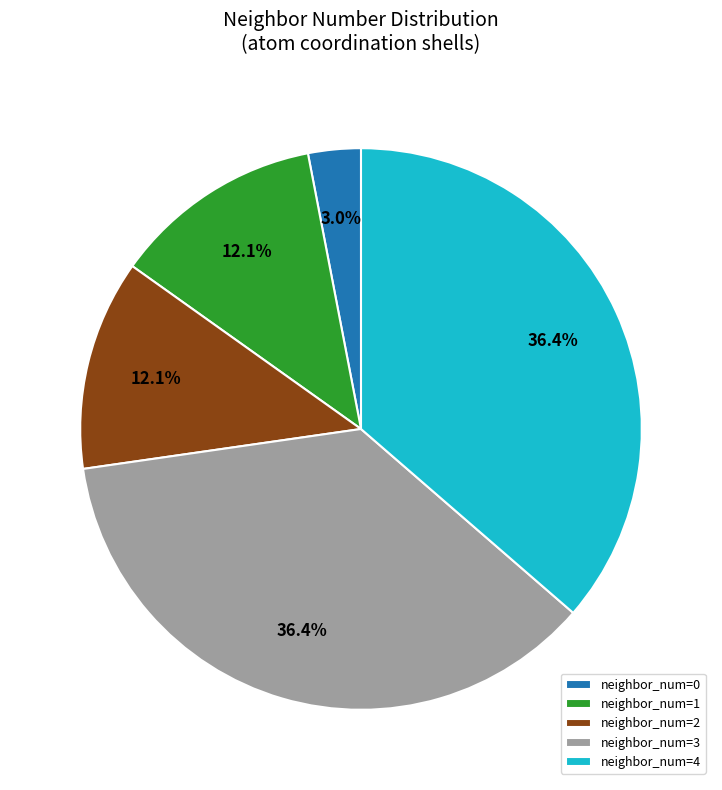

What portion of the pie excludes neighbor_num=1?

87.9%